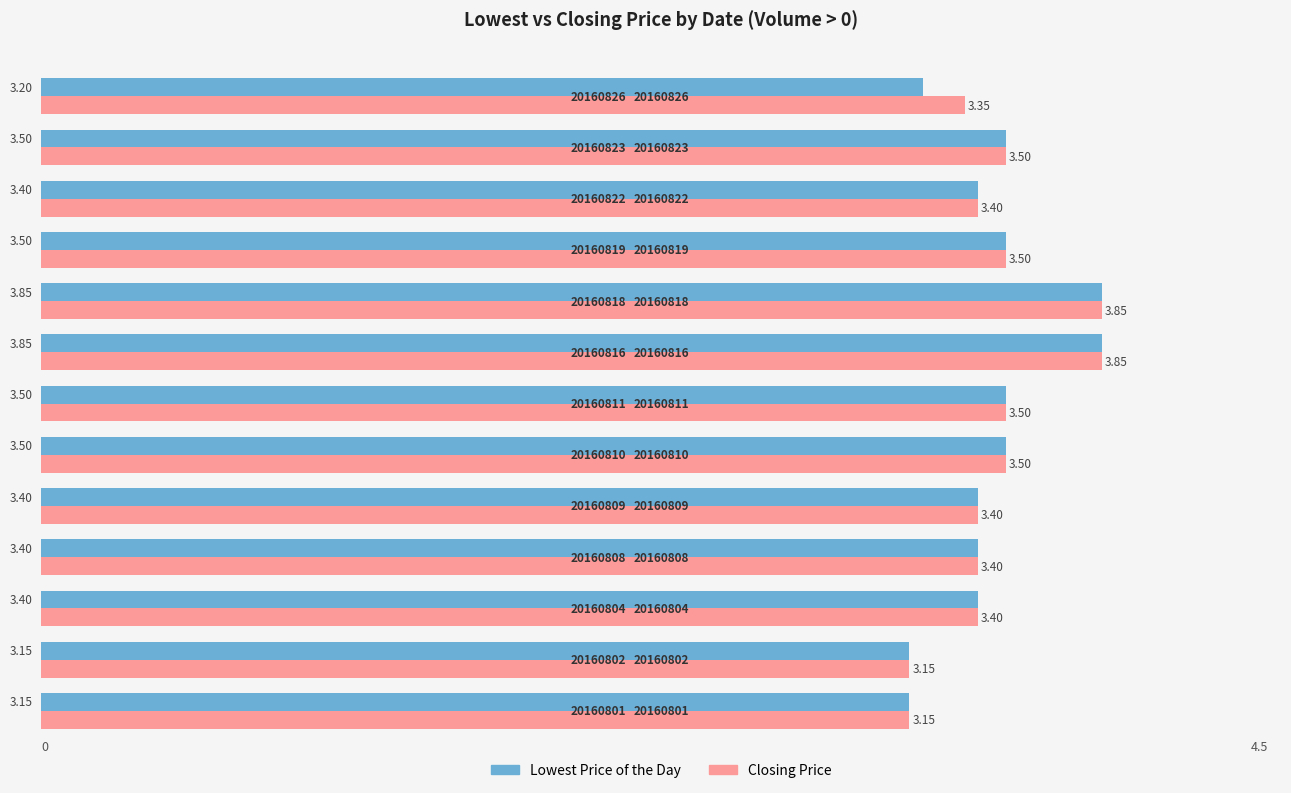

What are all the series names shown in the legend?

Lowest Price of the Day, Closing Price